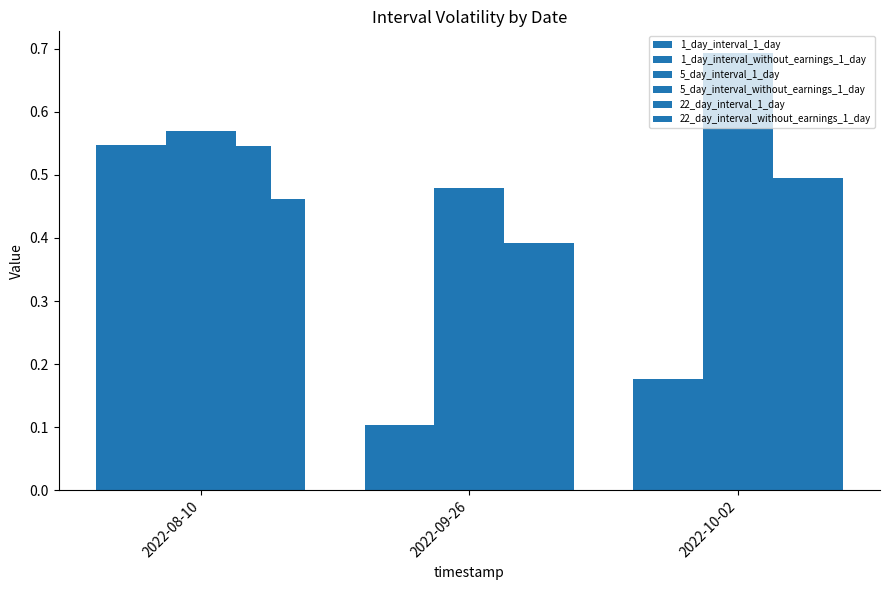

How many bars are there in each group?

6